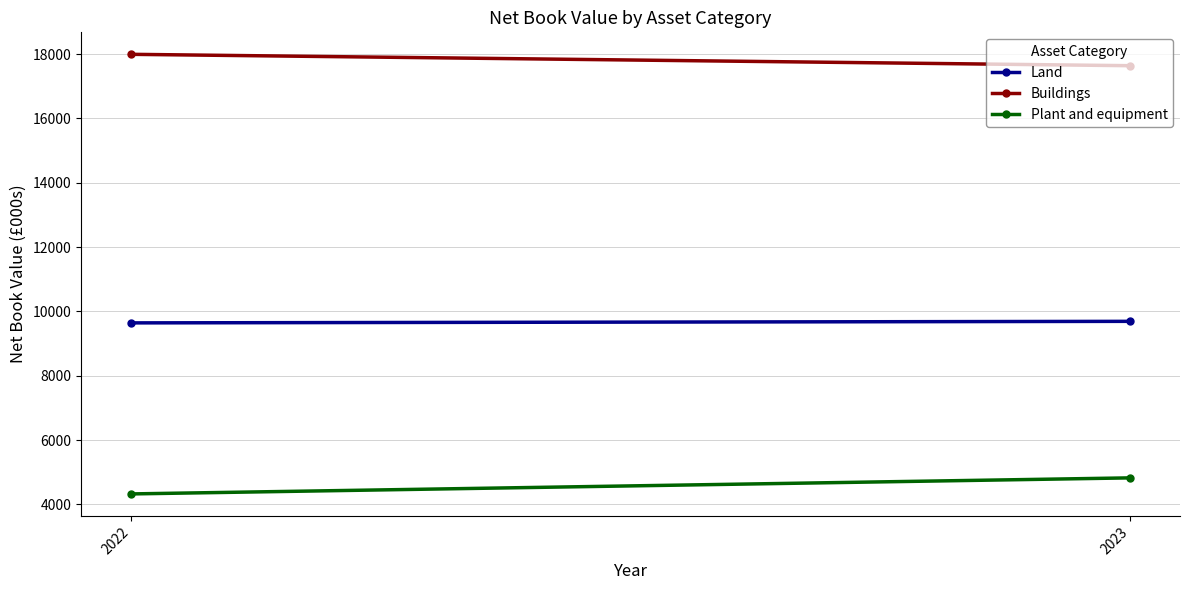

The Plant and equipment series shows 4826 at 2023. True or false?

True